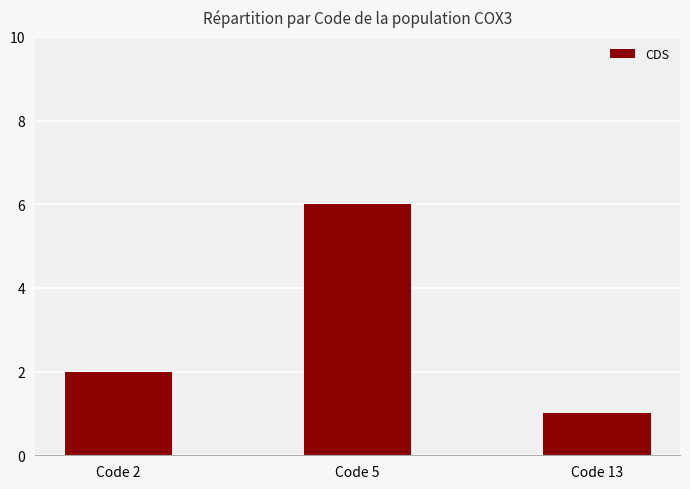

Read the value at Code 5.

6